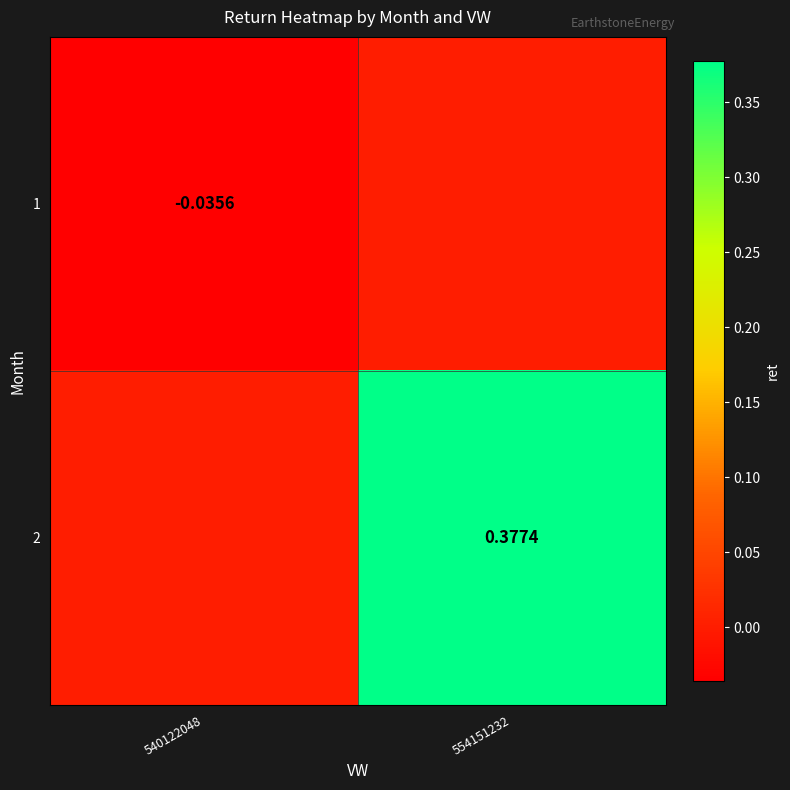

List the series in order of their overall mean, lowest first.

1, 2